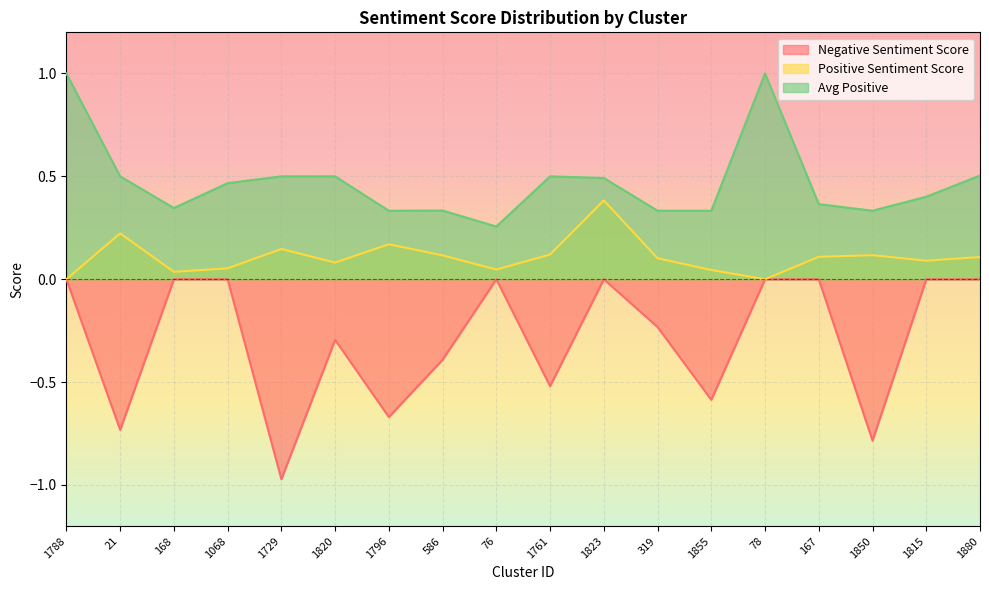

Reading left to right, what are all the values shown in this chart?

Negative Sentiment Score: 1788=0.0	21=-0.7	168=0.0	1068=0.0	1729=-1.0	1820=-0.3	1796=-0.7	586=-0.4	76=0.0	1761=-0.5	1823=0.0	319=-0.2	1855=-0.6	78=0.0	167=0.0	1850=-0.8	1815=0.0	1880=0.0
Positive Sentiment Score: 1788=0.0	21=0.2	168=0.0	1068=0.1	1729=0.1	1820=0.1	1796=0.2	586=0.1	76=0.0	1761=0.1	1823=0.4	319=0.1	1855=0.0	78=0.0	167=0.1	1850=0.1	1815=0.1	1880=0.1
Avg Positive: 1788=1.0	21=0.5	168=0.3	1068=0.5	1729=0.5	1820=0.5	1796=0.3	586=0.3	76=0.3	1761=0.5	1823=0.5	319=0.3	1855=0.3	78=1.0	167=0.4	1850=0.3	1815=0.4	1880=0.5